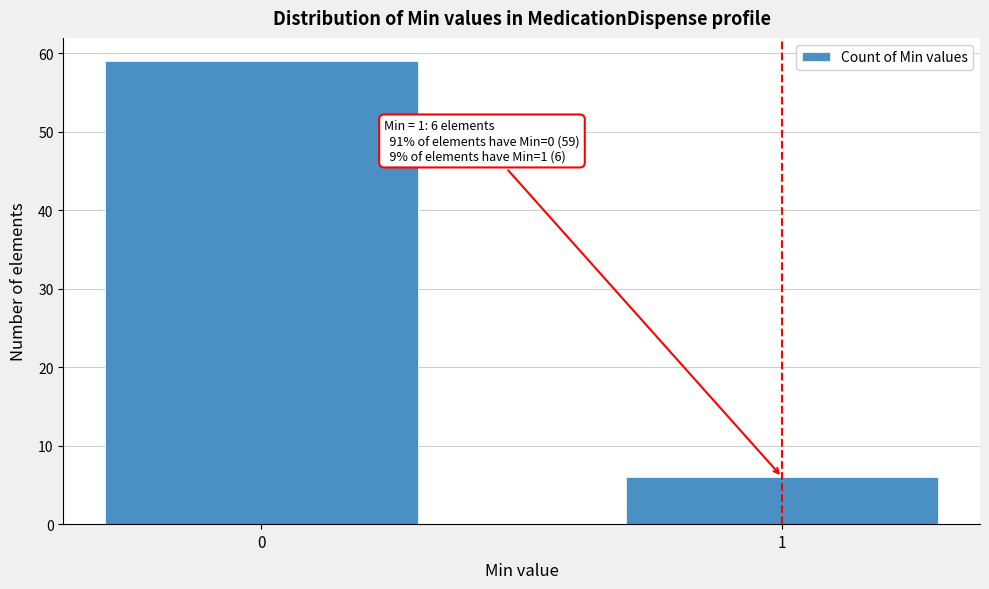

Reading left to right, what are all the values shown in this chart?

59	6